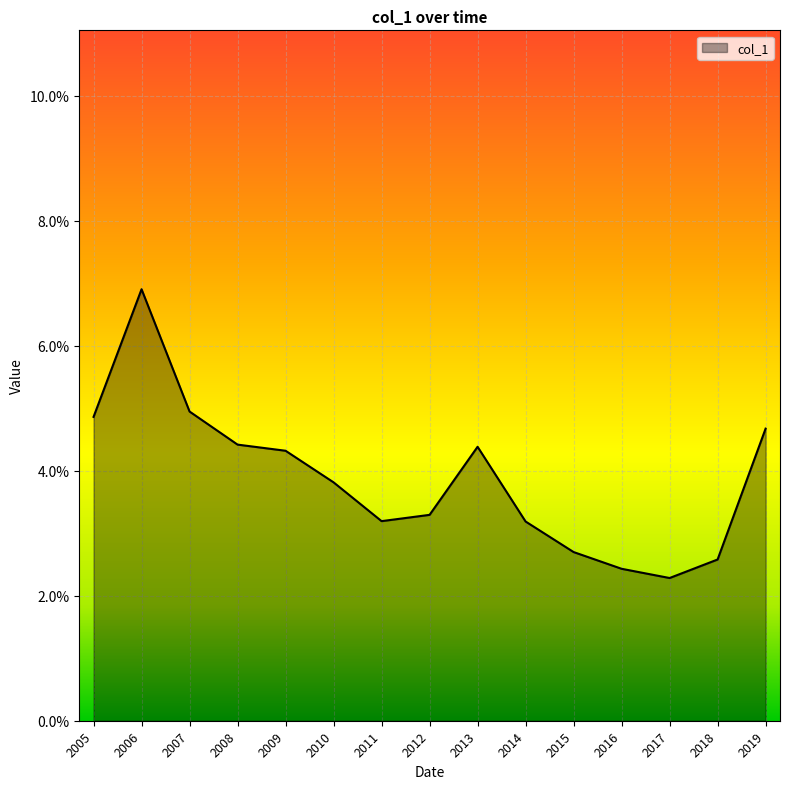

Reading right to left, transcribe all the data shown in this chart.

0.0	0.0	0.0	0.0	0.0	0.0	0.0	0.0	0.0	0.0	0.0	0.0	0.0	0.1	0.0